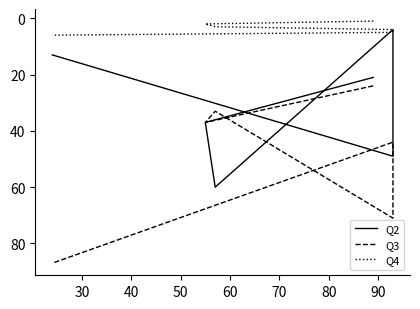

What is the smallest value displayed?

1